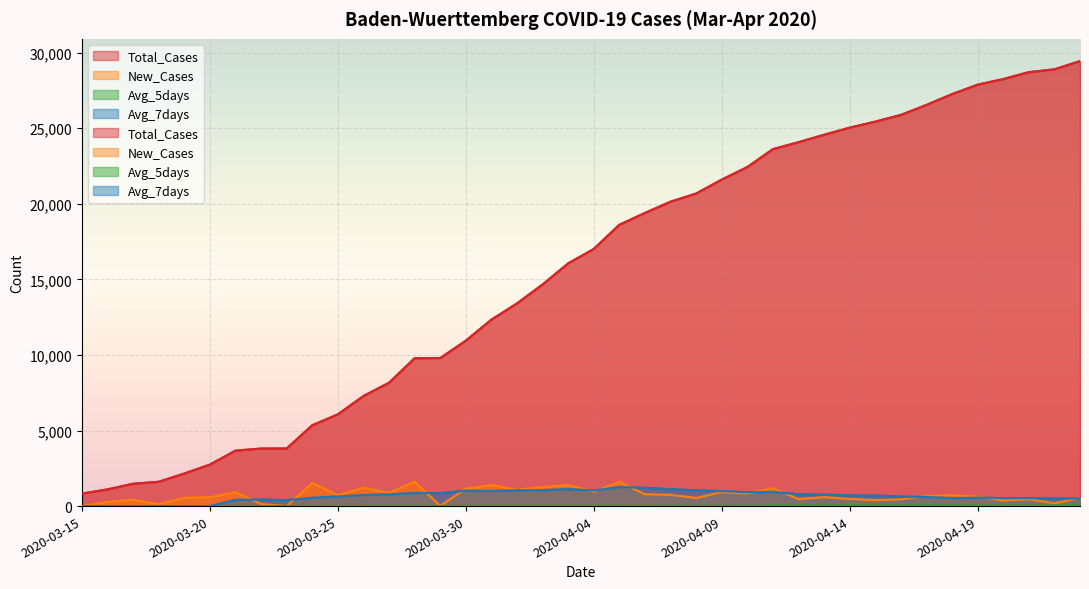

True or false: Avg_7days and New_Cases intersect in this chart.

True